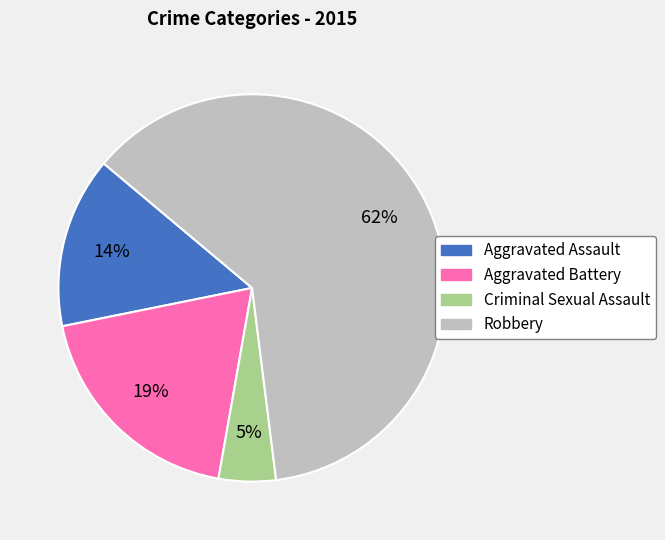

Between Aggravated Assault and Aggravated Battery, which is larger?

Aggravated Battery